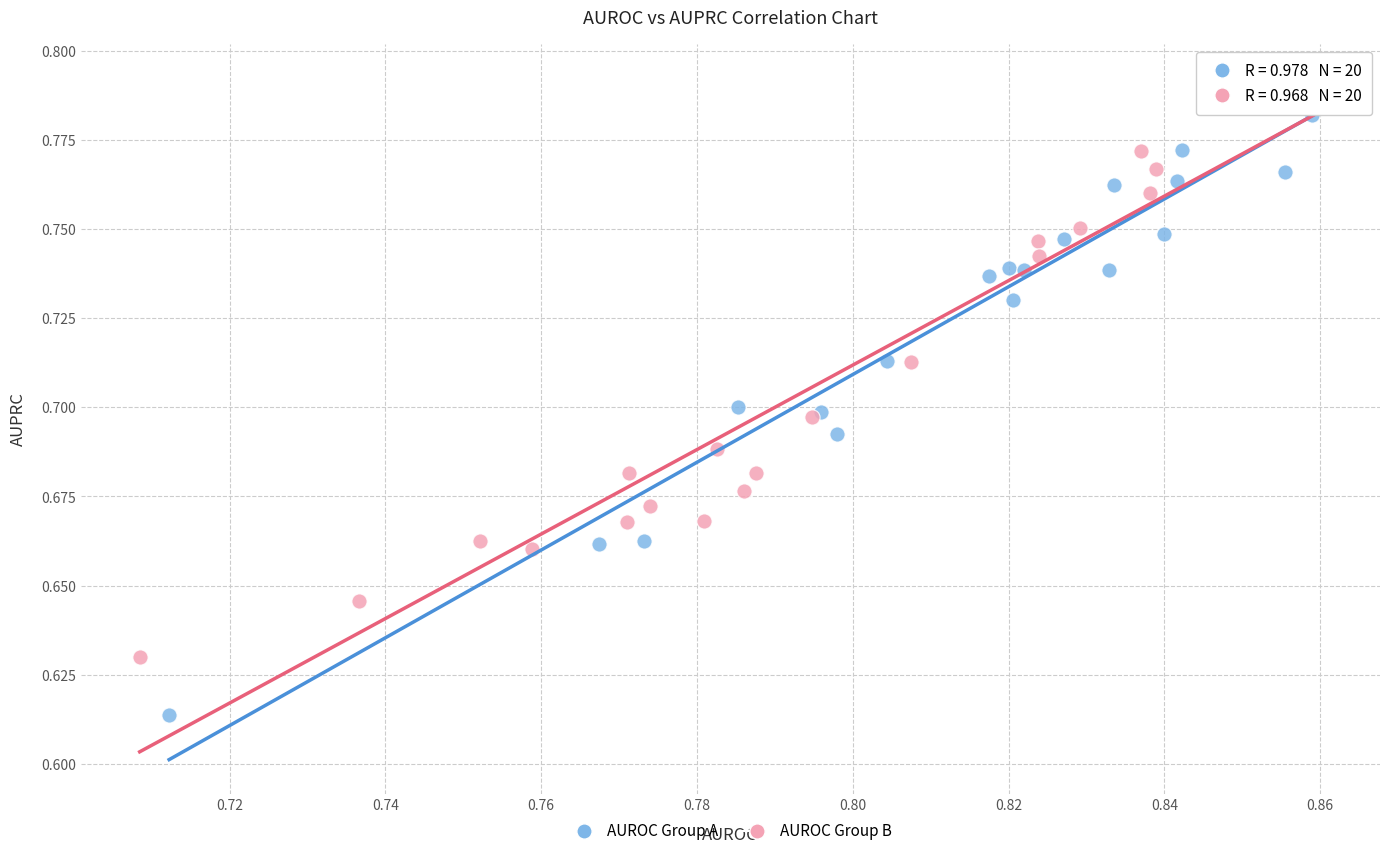

Which series contains the lowest Y value?

AUROC Group A